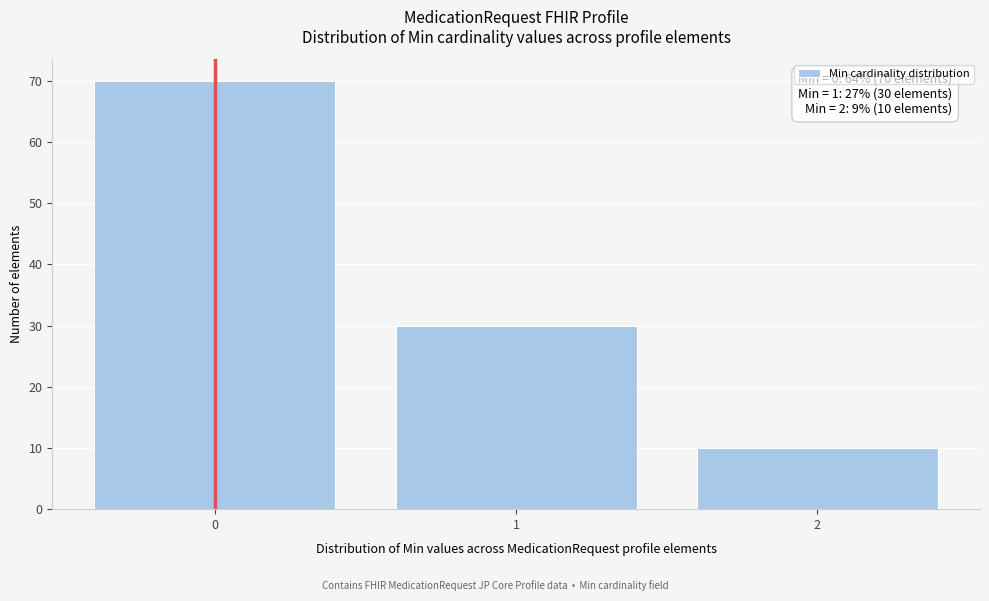

Reading left to right, what are all the values shown in this chart?

0=70	1=30	2=10